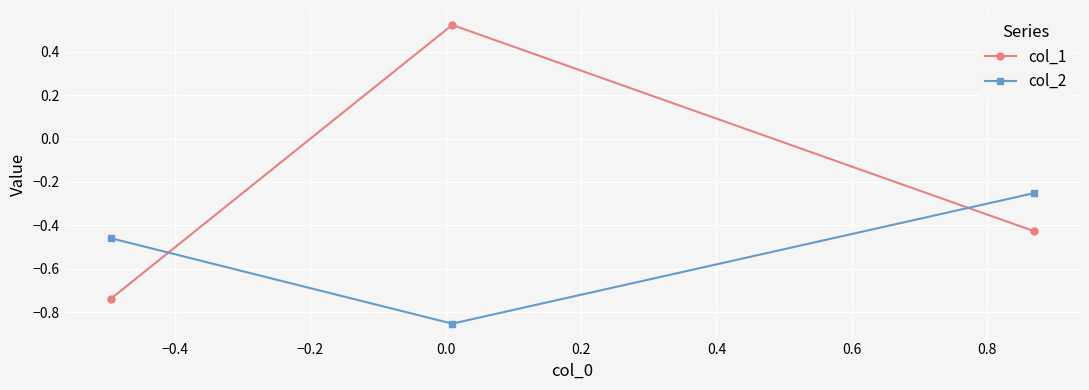

Which series has the largest range (max minus min)?

col_1